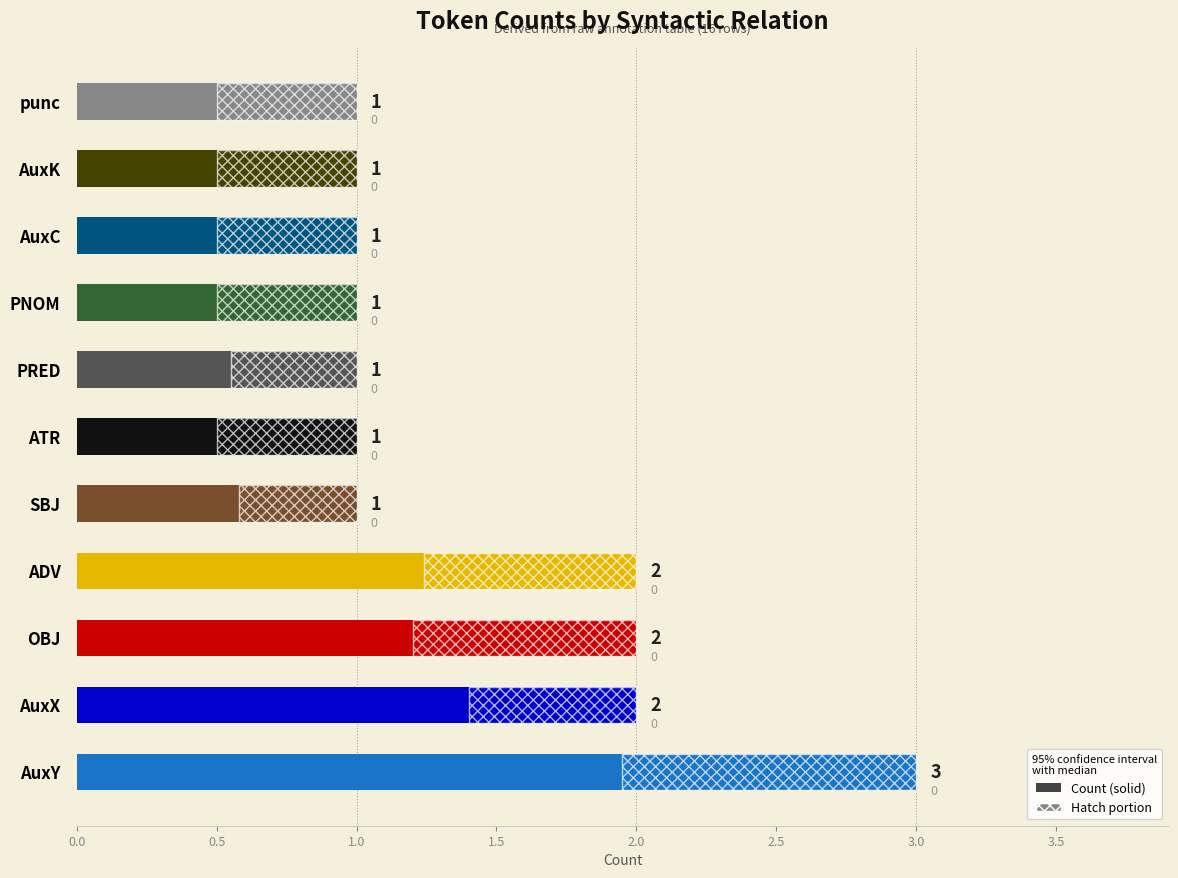

Count the number of categories in the chart.

11